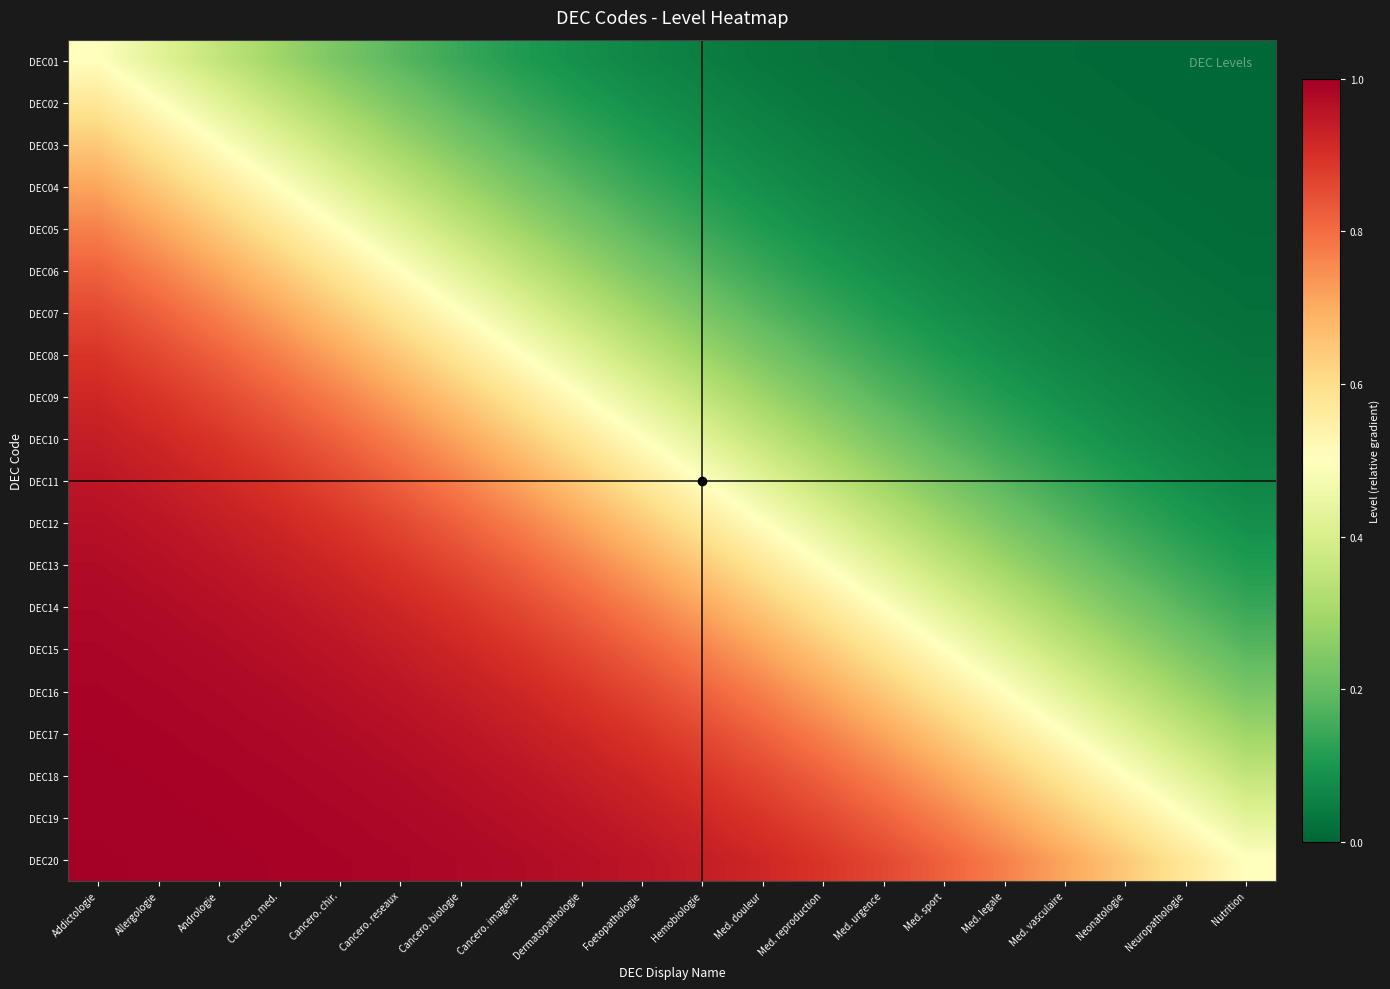

Reading left to right, list all the values displayed in this chart.

DEC01: Addictologie=0.5	Allergologie=0.4	Andrologie=0.4	Cancero. med.=0.3	Cancero. chir.=0.2	Cancero. reseaux=0.2	Cancero. biologie=0.1	Cancero. imagerie=0.1	Dermatopathologie=0.1	Foetopathologie=0.1	Hemobiologie=0.0	Med. douleur=0.0	Med. reproduction=0.0	Med. urgence=0.0	Med. sport=0.0	Med. legale=0.0	Med. vasculaire=0.0	Neonatologie=0.0	Neuropathologie=0.0	Nutrition=0.0
DEC02: Addictologie=0.6	Allergologie=0.5	Andrologie=0.4	Cancero. med.=0.4	Cancero. chir.=0.3	Cancero. reseaux=0.2	Cancero. biologie=0.2	Cancero. imagerie=0.1	Dermatopathologie=0.1	Foetopathologie=0.1	Hemobiologie=0.1	Med. douleur=0.0	Med. reproduction=0.0	Med. urgence=0.0	Med. sport=0.0	Med. legale=0.0	Med. vasculaire=0.0	Neonatologie=0.0	Neuropathologie=0.0	Nutrition=0.0
DEC03: Addictologie=0.6	Allergologie=0.6	Andrologie=0.5	Cancero. med.=0.4	Cancero. chir.=0.4	Cancero. reseaux=0.3	Cancero. biologie=0.2	Cancero. imagerie=0.2	Dermatopathologie=0.1	Foetopathologie=0.1	Hemobiologie=0.1	Med. douleur=0.1	Med. reproduction=0.0	Med. urgence=0.0	Med. sport=0.0	Med. legale=0.0	Med. vasculaire=0.0	Neonatologie=0.0	Neuropathologie=0.0	Nutrition=0.0
DEC04: Addictologie=0.7	Allergologie=0.6	Andrologie=0.6	Cancero. med.=0.5	Cancero. chir.=0.4	Cancero. reseaux=0.4	Cancero. biologie=0.3	Cancero. imagerie=0.2	Dermatopathologie=0.2	Foetopathologie=0.1	Hemobiologie=0.1	Med. douleur=0.1	Med. reproduction=0.1	Med. urgence=0.0	Med. sport=0.0	Med. legale=0.0	Med. vasculaire=0.0	Neonatologie=0.0	Neuropathologie=0.0	Nutrition=0.0
DEC05: Addictologie=0.8	Allergologie=0.7	Andrologie=0.6	Cancero. med.=0.6	Cancero. chir.=0.5	Cancero. reseaux=0.4	Cancero. biologie=0.4	Cancero. imagerie=0.3	Dermatopathologie=0.2	Foetopathologie=0.2	Hemobiologie=0.1	Med. douleur=0.1	Med. reproduction=0.1	Med. urgence=0.1	Med. sport=0.0	Med. legale=0.0	Med. vasculaire=0.0	Neonatologie=0.0	Neuropathologie=0.0	Nutrition=0.0
DEC06: Addictologie=0.8	Allergologie=0.8	Andrologie=0.7	Cancero. med.=0.6	Cancero. chir.=0.6	Cancero. reseaux=0.5	Cancero. biologie=0.4	Cancero. imagerie=0.4	Dermatopathologie=0.3	Foetopathologie=0.2	Hemobiologie=0.2	Med. douleur=0.1	Med. reproduction=0.1	Med. urgence=0.1	Med. sport=0.1	Med. legale=0.0	Med. vasculaire=0.0	Neonatologie=0.0	Neuropathologie=0.0	Nutrition=0.0
DEC07: Addictologie=0.9	Allergologie=0.8	Andrologie=0.8	Cancero. med.=0.7	Cancero. chir.=0.6	Cancero. reseaux=0.6	Cancero. biologie=0.5	Cancero. imagerie=0.4	Dermatopathologie=0.4	Foetopathologie=0.3	Hemobiologie=0.2	Med. douleur=0.2	Med. reproduction=0.1	Med. urgence=0.1	Med. sport=0.1	Med. legale=0.1	Med. vasculaire=0.0	Neonatologie=0.0	Neuropathologie=0.0	Nutrition=0.0
DEC08: Addictologie=0.9	Allergologie=0.9	Andrologie=0.8	Cancero. med.=0.8	Cancero. chir.=0.7	Cancero. reseaux=0.6	Cancero. biologie=0.6	Cancero. imagerie=0.5	Dermatopathologie=0.4	Foetopathologie=0.4	Hemobiologie=0.3	Med. douleur=0.2	Med. reproduction=0.2	Med. urgence=0.1	Med. sport=0.1	Med. legale=0.1	Med. vasculaire=0.1	Neonatologie=0.0	Neuropathologie=0.0	Nutrition=0.0
DEC09: Addictologie=0.9	Allergologie=0.9	Andrologie=0.9	Cancero. med.=0.8	Cancero. chir.=0.8	Cancero. reseaux=0.7	Cancero. biologie=0.6	Cancero. imagerie=0.6	Dermatopathologie=0.5	Foetopathologie=0.4	Hemobiologie=0.4	Med. douleur=0.3	Med. reproduction=0.2	Med. urgence=0.2	Med. sport=0.1	Med. legale=0.1	Med. vasculaire=0.1	Neonatologie=0.1	Neuropathologie=0.0	Nutrition=0.0
DEC10: Addictologie=0.9	Allergologie=0.9	Andrologie=0.9	Cancero. med.=0.9	Cancero. chir.=0.8	Cancero. reseaux=0.8	Cancero. biologie=0.7	Cancero. imagerie=0.6	Dermatopathologie=0.6	Foetopathologie=0.5	Hemobiologie=0.4	Med. douleur=0.4	Med. reproduction=0.3	Med. urgence=0.2	Med. sport=0.2	Med. legale=0.1	Med. vasculaire=0.1	Neonatologie=0.1	Neuropathologie=0.1	Nutrition=0.0
DEC11: Addictologie=1.0	Allergologie=0.9	Andrologie=0.9	Cancero. med.=0.9	Cancero. chir.=0.9	Cancero. reseaux=0.8	Cancero. biologie=0.8	Cancero. imagerie=0.7	Dermatopathologie=0.6	Foetopathologie=0.6	Hemobiologie=0.5	Med. douleur=0.4	Med. reproduction=0.4	Med. urgence=0.3	Med. sport=0.2	Med. legale=0.2	Med. vasculaire=0.1	Neonatologie=0.1	Neuropathologie=0.1	Nutrition=0.1
DEC12: Addictologie=1.0	Allergologie=1.0	Andrologie=0.9	Cancero. med.=0.9	Cancero. chir.=0.9	Cancero. reseaux=0.9	Cancero. biologie=0.8	Cancero. imagerie=0.8	Dermatopathologie=0.7	Foetopathologie=0.6	Hemobiologie=0.6	Med. douleur=0.5	Med. reproduction=0.4	Med. urgence=0.4	Med. sport=0.3	Med. legale=0.2	Med. vasculaire=0.2	Neonatologie=0.1	Neuropathologie=0.1	Nutrition=0.1
DEC13: Addictologie=1.0	Allergologie=1.0	Andrologie=1.0	Cancero. med.=0.9	Cancero. chir.=0.9	Cancero. reseaux=0.9	Cancero. biologie=0.9	Cancero. imagerie=0.8	Dermatopathologie=0.8	Foetopathologie=0.7	Hemobiologie=0.6	Med. douleur=0.6	Med. reproduction=0.5	Med. urgence=0.4	Med. sport=0.4	Med. legale=0.3	Med. vasculaire=0.2	Neonatologie=0.2	Neuropathologie=0.1	Nutrition=0.1
DEC14: Addictologie=1.0	Allergologie=1.0	Andrologie=1.0	Cancero. med.=1.0	Cancero. chir.=0.9	Cancero. reseaux=0.9	Cancero. biologie=0.9	Cancero. imagerie=0.9	Dermatopathologie=0.8	Foetopathologie=0.8	Hemobiologie=0.7	Med. douleur=0.6	Med. reproduction=0.6	Med. urgence=0.5	Med. sport=0.4	Med. legale=0.4	Med. vasculaire=0.3	Neonatologie=0.2	Neuropathologie=0.2	Nutrition=0.1
DEC15: Addictologie=1.0	Allergologie=1.0	Andrologie=1.0	Cancero. med.=1.0	Cancero. chir.=1.0	Cancero. reseaux=0.9	Cancero. biologie=0.9	Cancero. imagerie=0.9	Dermatopathologie=0.9	Foetopathologie=0.8	Hemobiologie=0.8	Med. douleur=0.7	Med. reproduction=0.6	Med. urgence=0.6	Med. sport=0.5	Med. legale=0.4	Med. vasculaire=0.4	Neonatologie=0.3	Neuropathologie=0.2	Nutrition=0.2
DEC16: Addictologie=1.0	Allergologie=1.0	Andrologie=1.0	Cancero. med.=1.0	Cancero. chir.=1.0	Cancero. reseaux=1.0	Cancero. biologie=0.9	Cancero. imagerie=0.9	Dermatopathologie=0.9	Foetopathologie=0.9	Hemobiologie=0.8	Med. douleur=0.8	Med. reproduction=0.7	Med. urgence=0.6	Med. sport=0.6	Med. legale=0.5	Med. vasculaire=0.4	Neonatologie=0.4	Neuropathologie=0.3	Nutrition=0.2
DEC17: Addictologie=1.0	Allergologie=1.0	Andrologie=1.0	Cancero. med.=1.0	Cancero. chir.=1.0	Cancero. reseaux=1.0	Cancero. biologie=1.0	Cancero. imagerie=0.9	Dermatopathologie=0.9	Foetopathologie=0.9	Hemobiologie=0.9	Med. douleur=0.8	Med. reproduction=0.8	Med. urgence=0.7	Med. sport=0.6	Med. legale=0.6	Med. vasculaire=0.5	Neonatologie=0.4	Neuropathologie=0.4	Nutrition=0.3
DEC18: Addictologie=1.0	Allergologie=1.0	Andrologie=1.0	Cancero. med.=1.0	Cancero. chir.=1.0	Cancero. reseaux=1.0	Cancero. biologie=1.0	Cancero. imagerie=1.0	Dermatopathologie=0.9	Foetopathologie=0.9	Hemobiologie=0.9	Med. douleur=0.9	Med. reproduction=0.8	Med. urgence=0.8	Med. sport=0.7	Med. legale=0.6	Med. vasculaire=0.6	Neonatologie=0.5	Neuropathologie=0.4	Nutrition=0.4
DEC19: Addictologie=1.0	Allergologie=1.0	Andrologie=1.0	Cancero. med.=1.0	Cancero. chir.=1.0	Cancero. reseaux=1.0	Cancero. biologie=1.0	Cancero. imagerie=1.0	Dermatopathologie=1.0	Foetopathologie=0.9	Hemobiologie=0.9	Med. douleur=0.9	Med. reproduction=0.9	Med. urgence=0.8	Med. sport=0.8	Med. legale=0.7	Med. vasculaire=0.6	Neonatologie=0.6	Neuropathologie=0.5	Nutrition=0.4
DEC20: Addictologie=1.0	Allergologie=1.0	Andrologie=1.0	Cancero. med.=1.0	Cancero. chir.=1.0	Cancero. reseaux=1.0	Cancero. biologie=1.0	Cancero. imagerie=1.0	Dermatopathologie=1.0	Foetopathologie=1.0	Hemobiologie=0.9	Med. douleur=0.9	Med. reproduction=0.9	Med. urgence=0.9	Med. sport=0.8	Med. legale=0.8	Med. vasculaire=0.7	Neonatologie=0.6	Neuropathologie=0.6	Nutrition=0.5